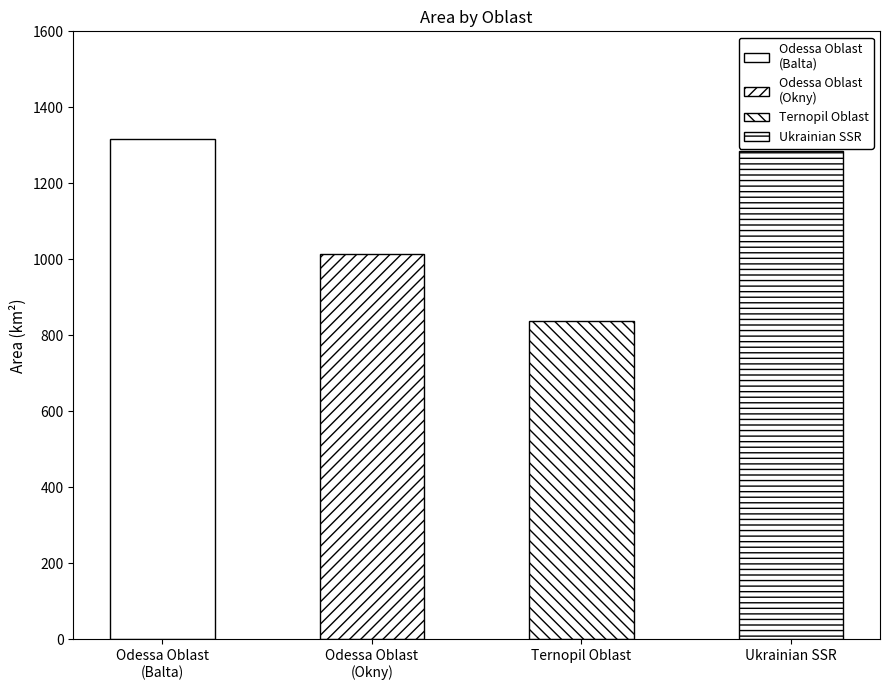

What is the difference between the maximum and minimum values?

479